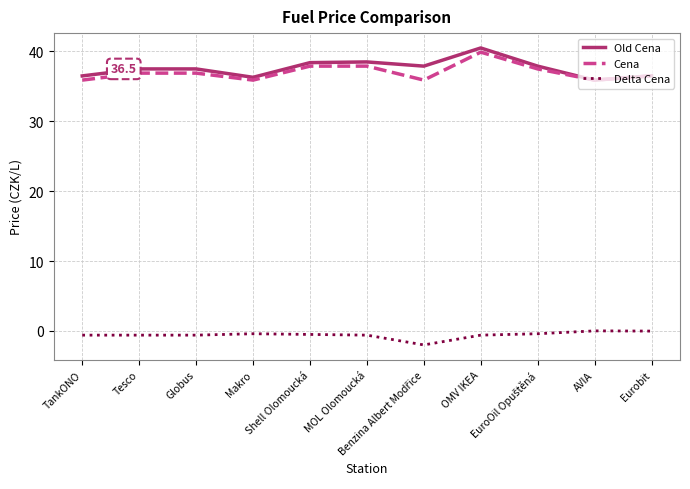

True or false: Cena and Delta Cena intersect in this chart.

False